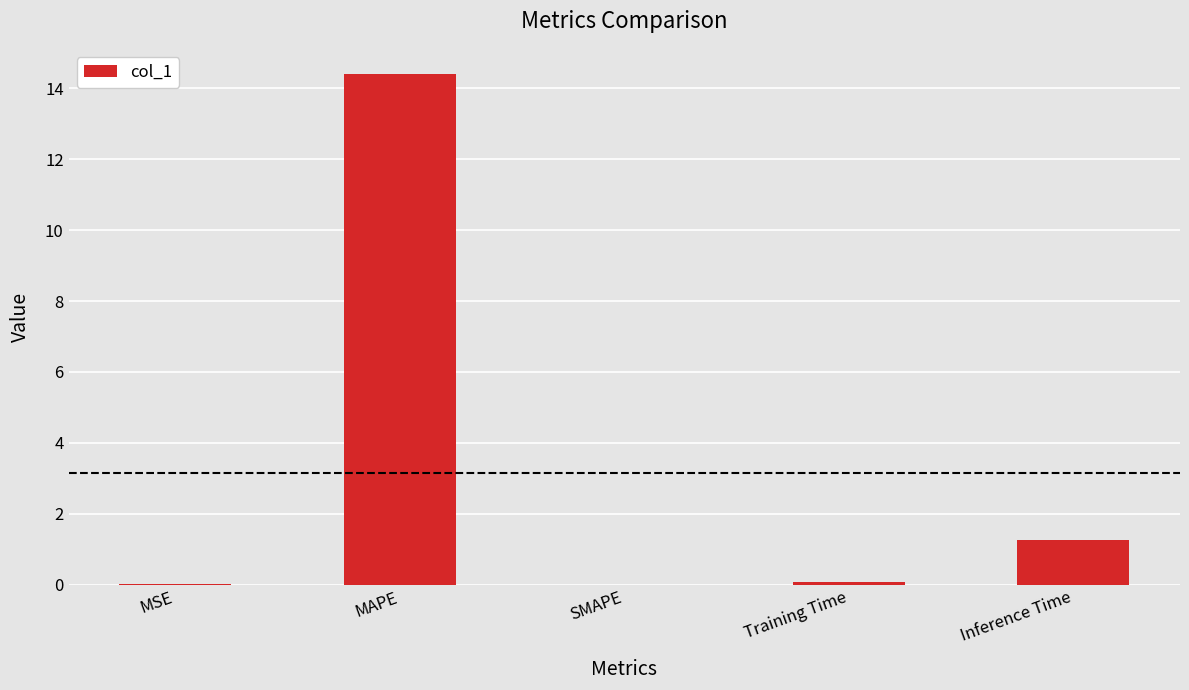

Are the bars horizontal?

No